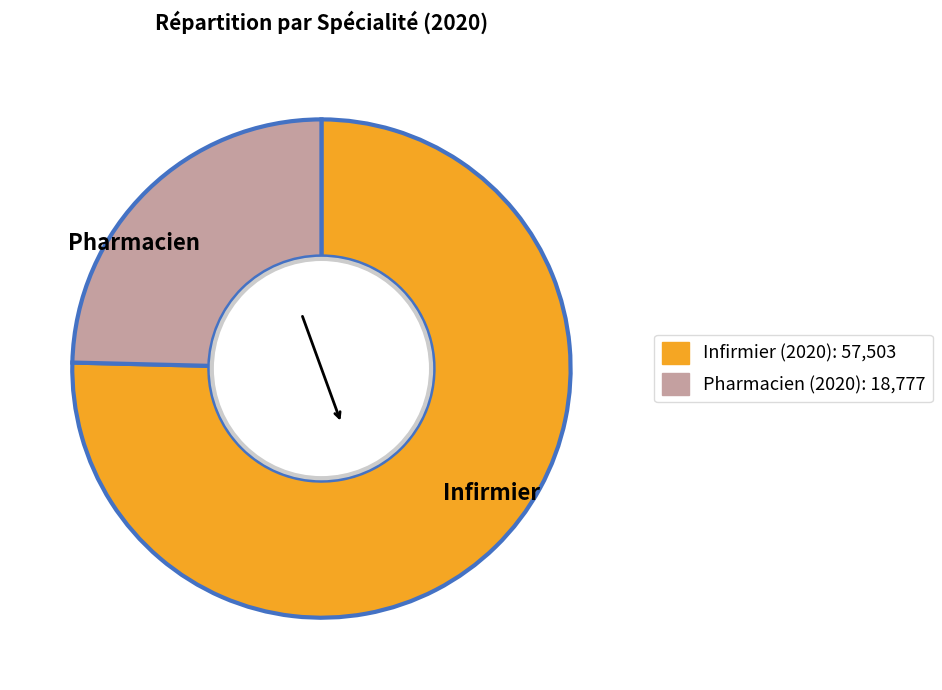

Is Pharmacien the majority of the pie?

No